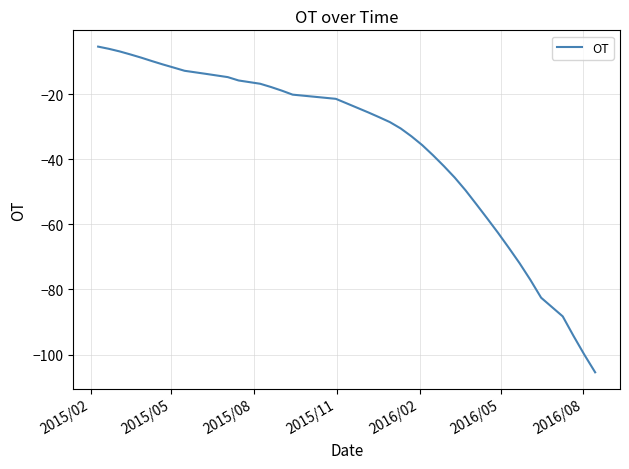

What is the maximum value shown in the chart?

-5.4